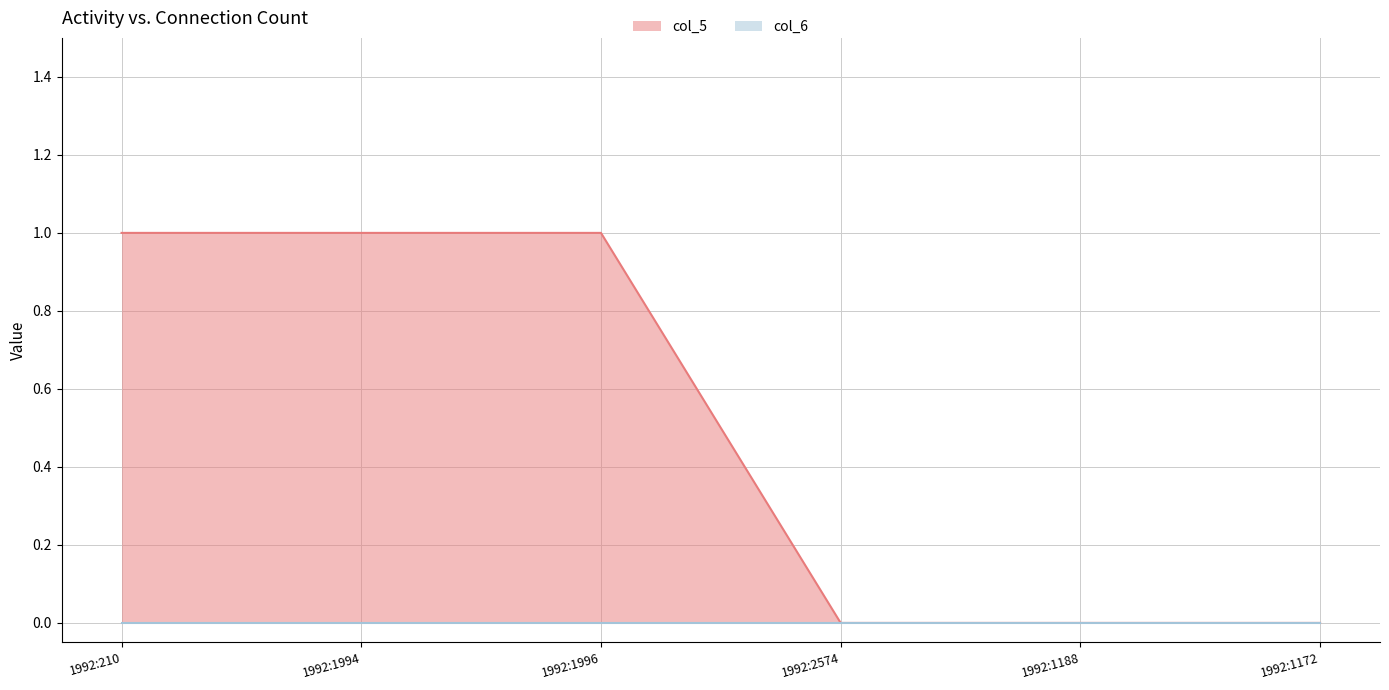

The value at 1992:1994 is 1. True or false?

True